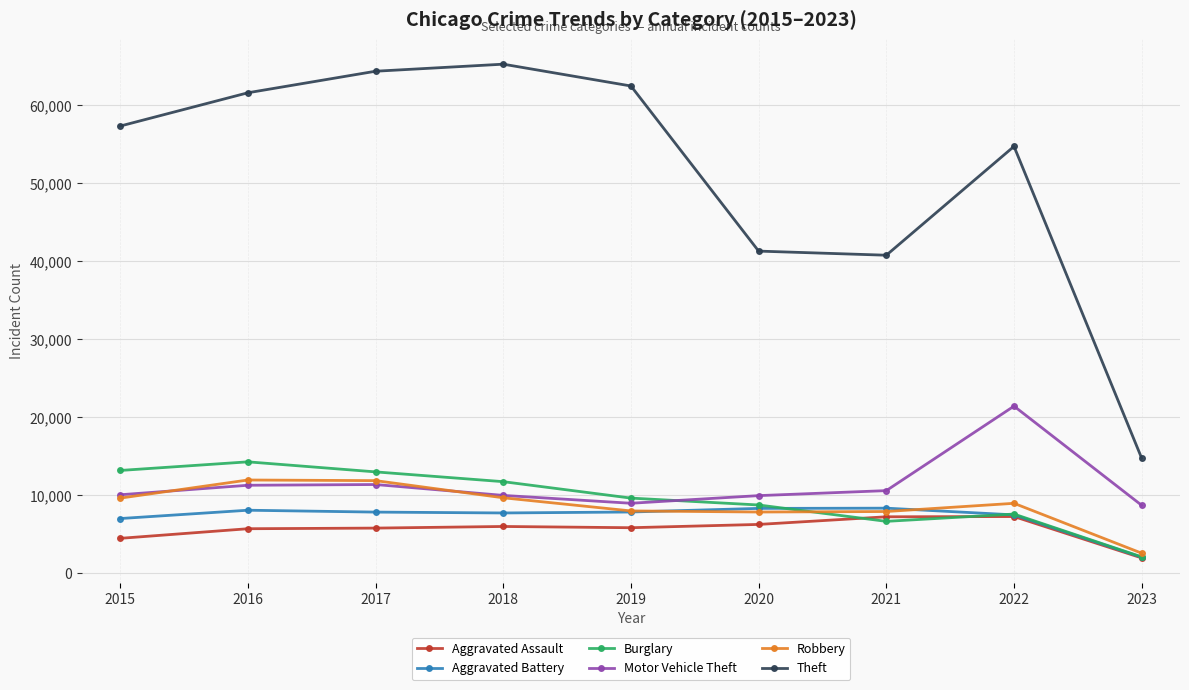

What is the highest value of the Robbery series?

11960